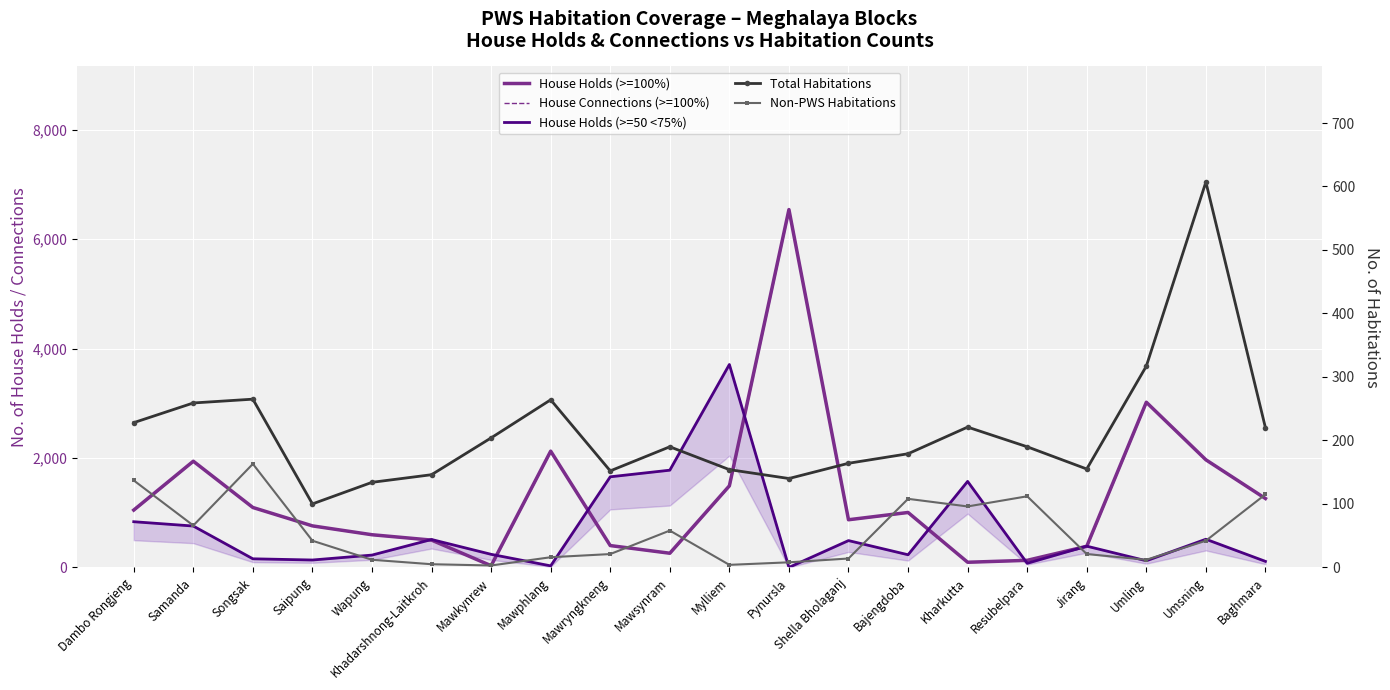

Between Mawkynrew and Wapung, which is larger?

Wapung